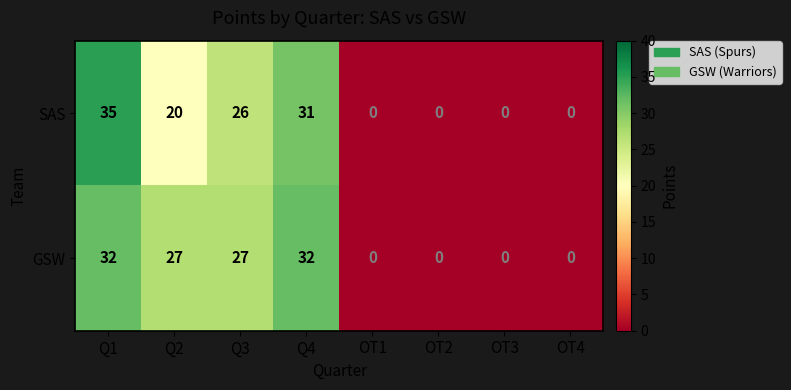

Which series changed the most between Q2 and OT2?

GSW